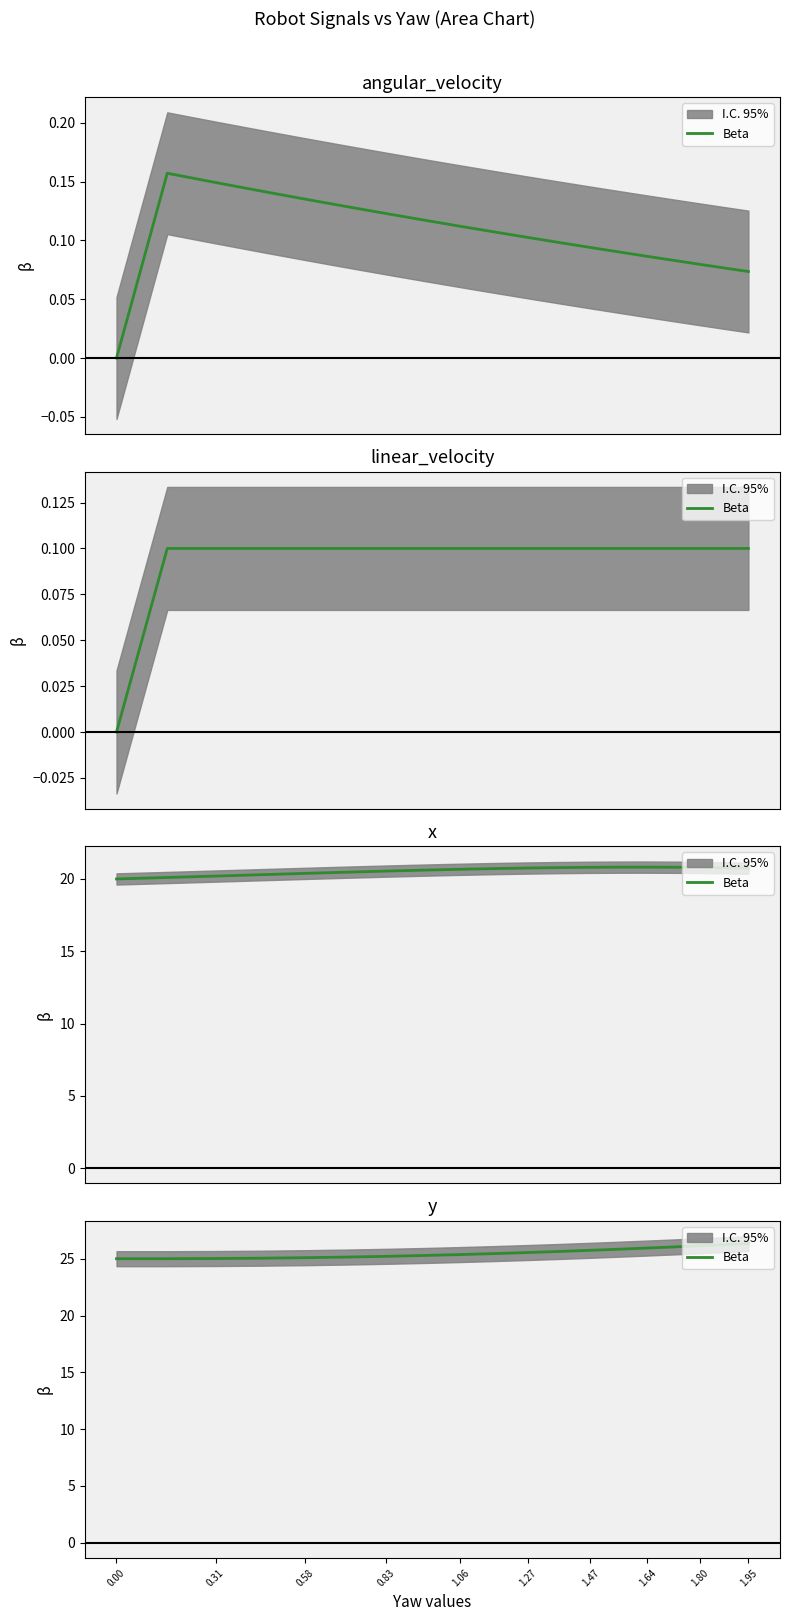

Count the number of values greater than 25.

17